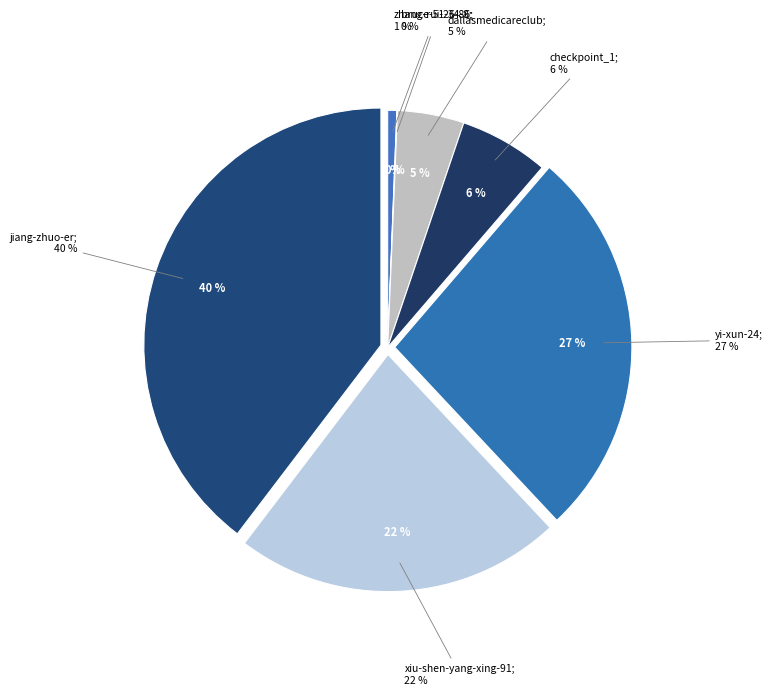

Rank the categories by value from lowest to highest.

bruce-51-34-8, zhang-rui-26-86, dallasmedicareclub, checkpoint_1, xiu-shen-yang-xing-91, yi-xun-24, jiang-zhuo-er